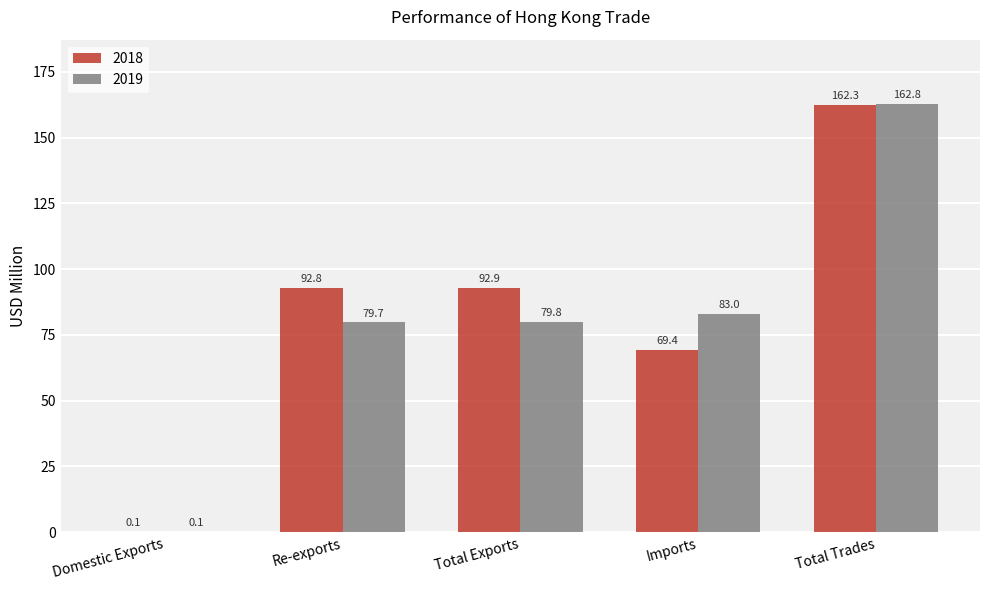

Between Domestic Exports and Re-exports, which series saw the biggest shift?

2018